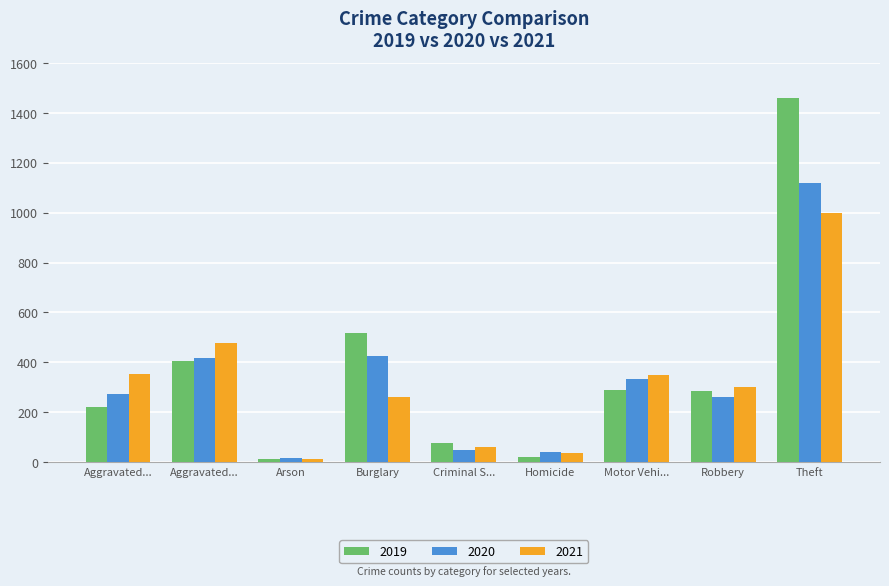

What is the approximate value of 2021 at Robbery, to the nearest 50?

300